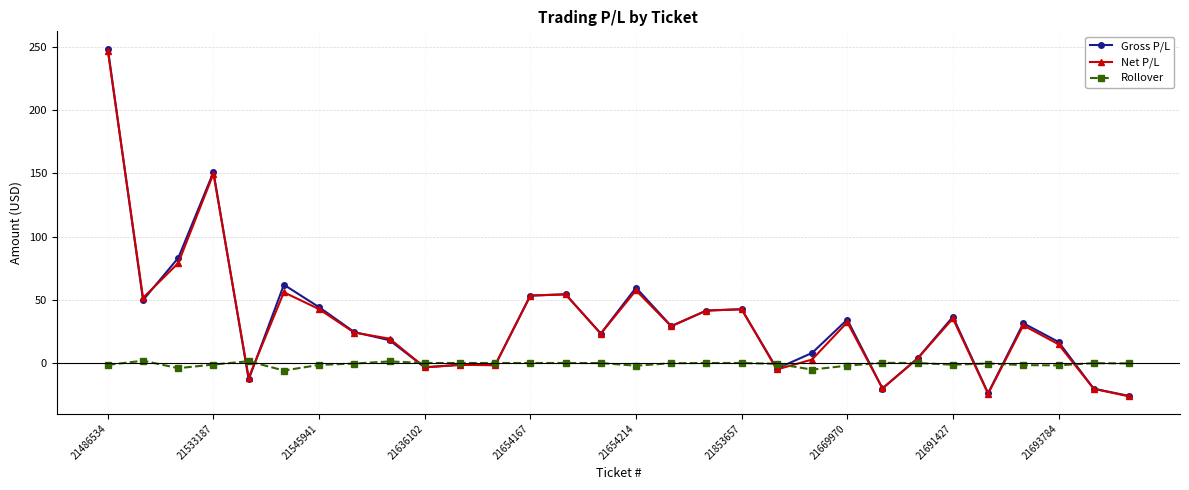

What is the average value of the Gross P/L series?

33.4